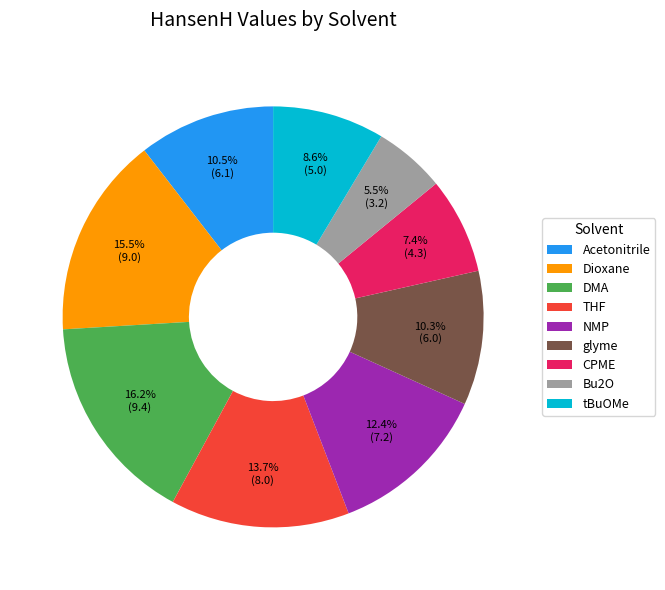

Is there any slice that represents more than half of the pie?

No